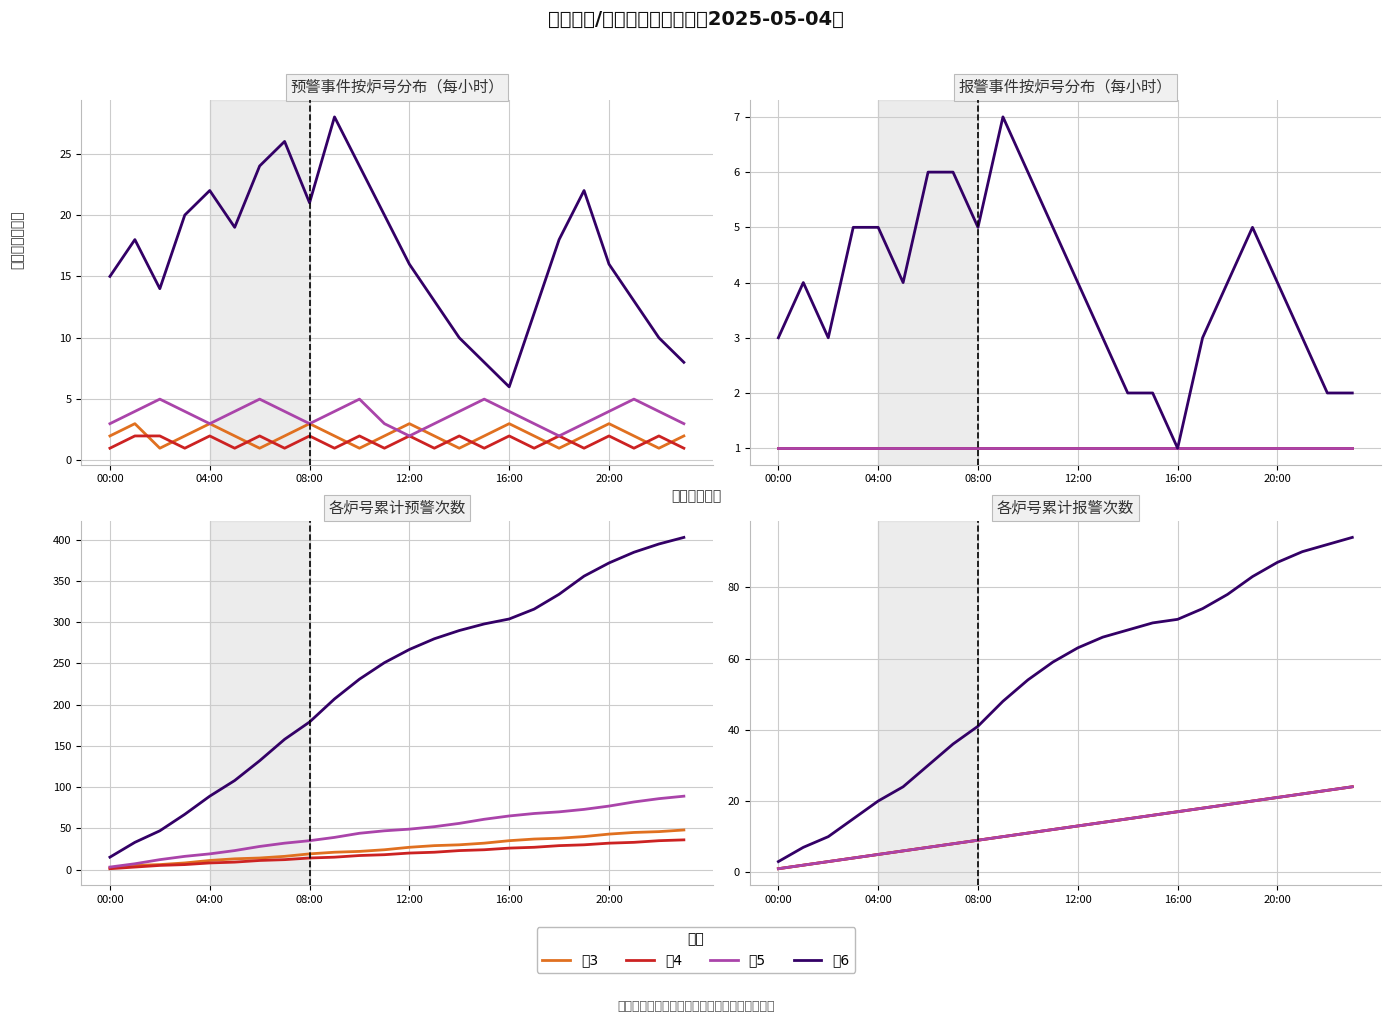

How many series are shown in this chart?

4